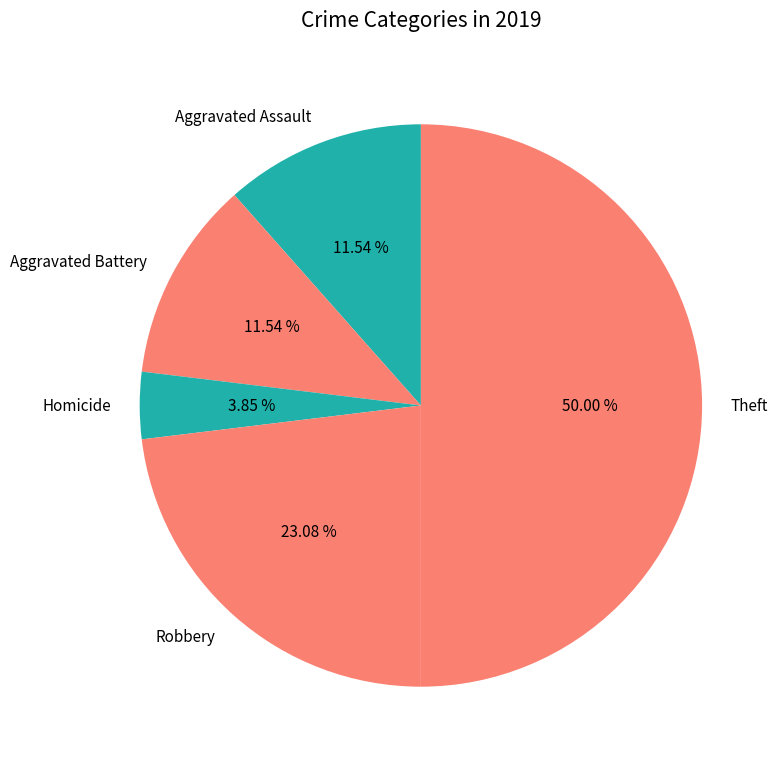

To the nearest percent, what is the combined percentage of Robbery and Aggravated Assault?

35%